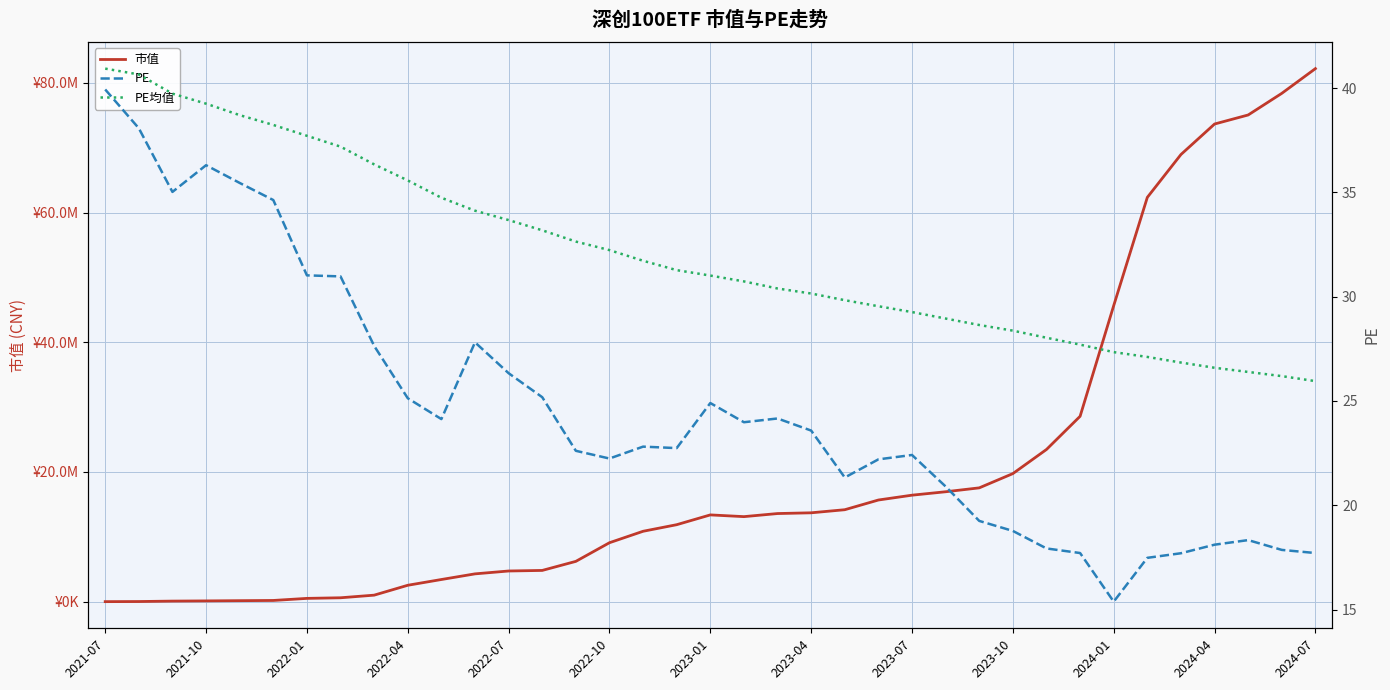

In PE, how many points are lower than both neighbors (excluding endpoints)?

7